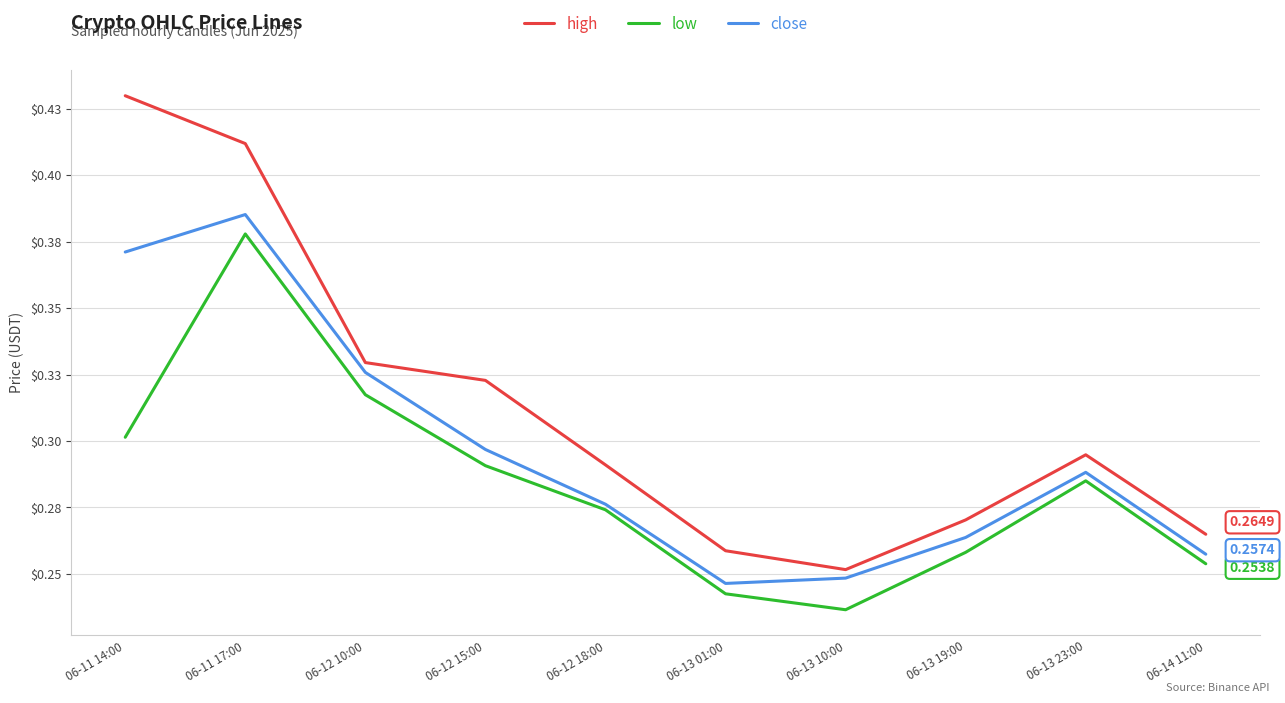

Reading left to right, what are all the values shown in this chart?

high: 06-11 14:00=0.4	06-11 17:00=0.4	06-12 10:00=0.3	06-12 15:00=0.3	06-12 18:00=0.3	06-13 01:00=0.3	06-13 10:00=0.3	06-13 19:00=0.3	06-13 23:00=0.3	06-14 11:00=0.3
low: 06-11 14:00=0.3	06-11 17:00=0.4	06-12 10:00=0.3	06-12 15:00=0.3	06-12 18:00=0.3	06-13 01:00=0.2	06-13 10:00=0.2	06-13 19:00=0.3	06-13 23:00=0.3	06-14 11:00=0.3
close: 06-11 14:00=0.4	06-11 17:00=0.4	06-12 10:00=0.3	06-12 15:00=0.3	06-12 18:00=0.3	06-13 01:00=0.2	06-13 10:00=0.2	06-13 19:00=0.3	06-13 23:00=0.3	06-14 11:00=0.3